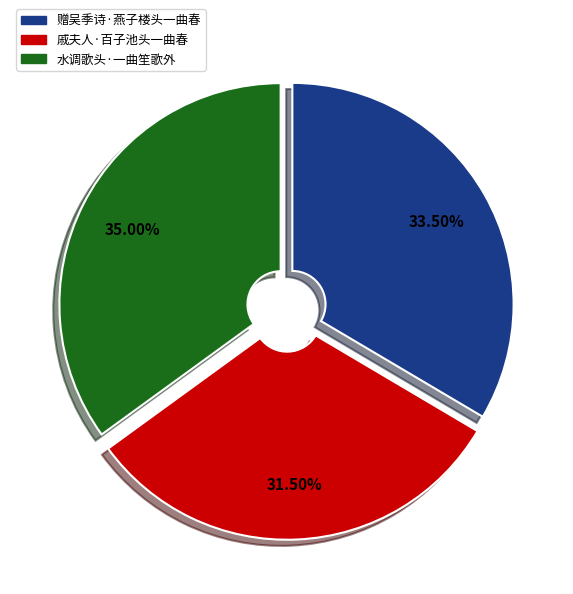

Combined, do 赠吴季诗·燕子楼头一曲春 and 戚夫人·百子池头一曲春 account for over 50%?

Yes